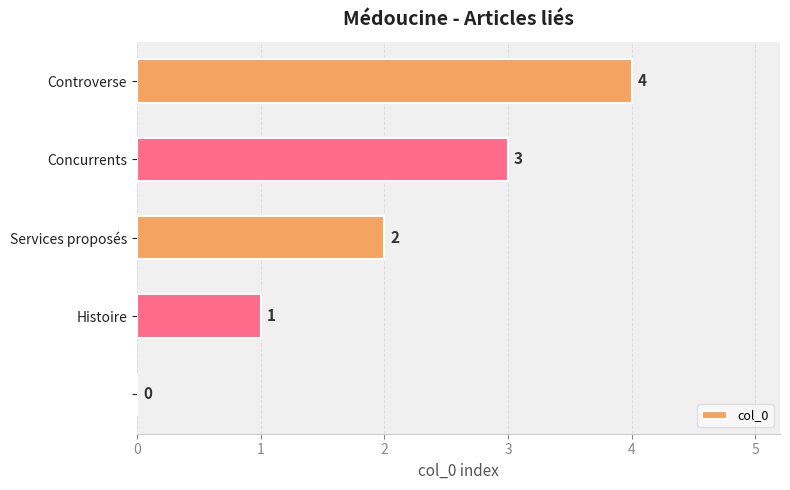

What is the maximum value shown in the chart?

4